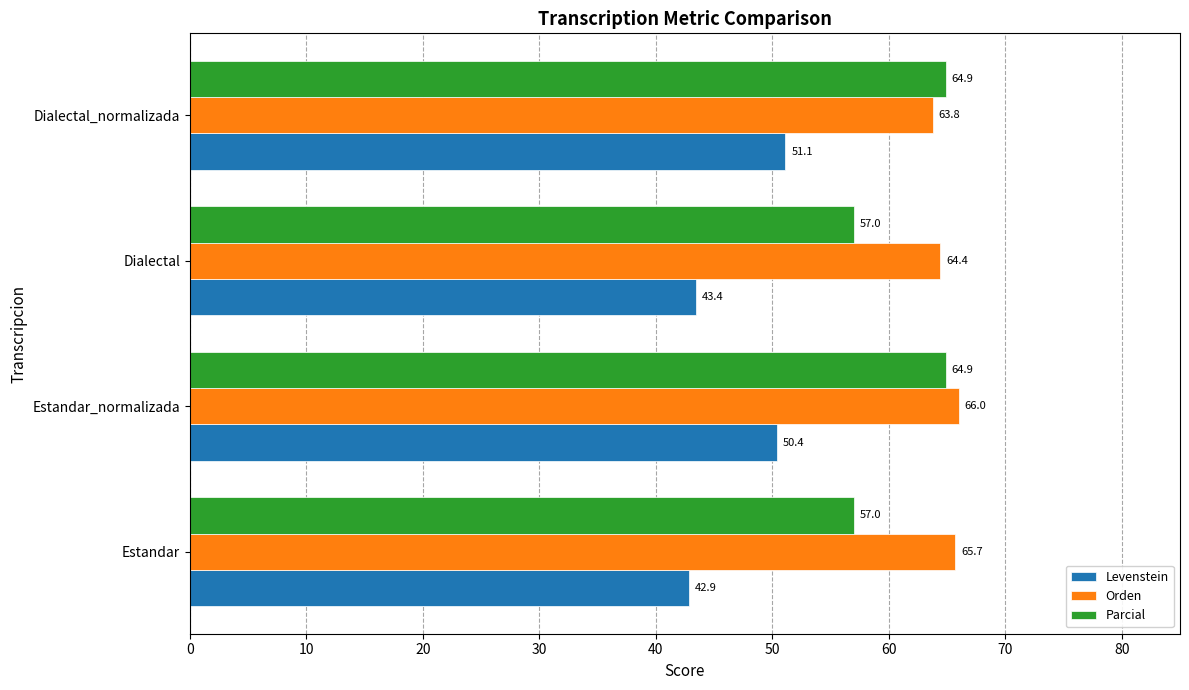

The value of Parcial at Dialectal is 57.0. True or false?

True